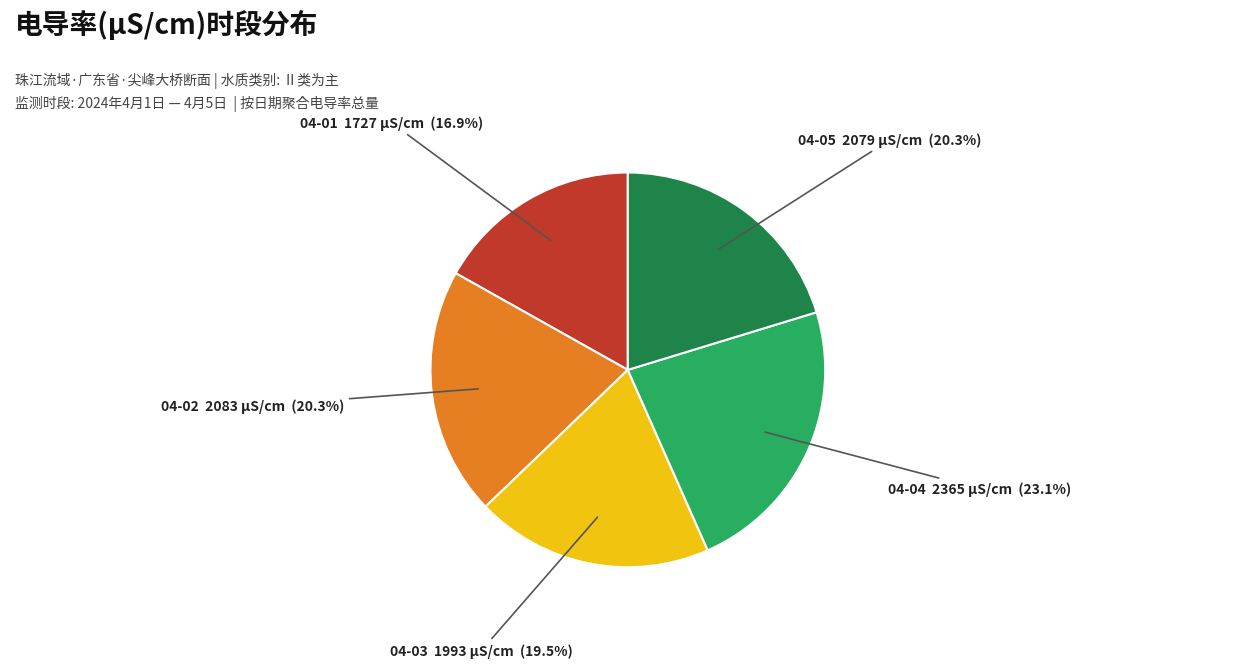

Is there any slice that represents more than half of the pie?

No